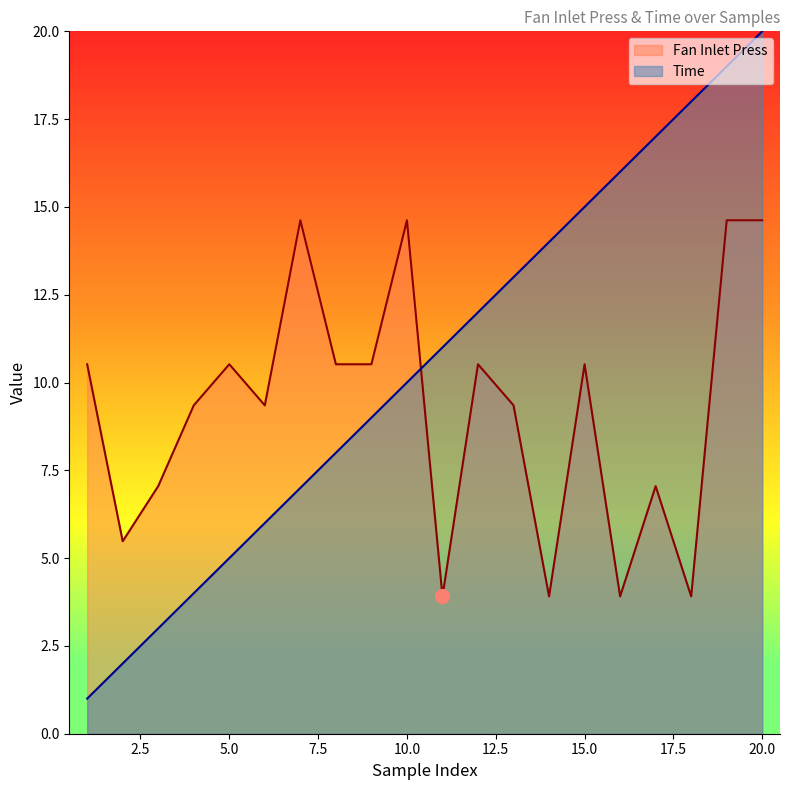

List the labels in order of Time value, smallest first.

1, 2, 3, 4, 5, 6, 7, 8, 9, 10, 11, 12, 13, 14, 15, 16, 17, 18, 19, 20